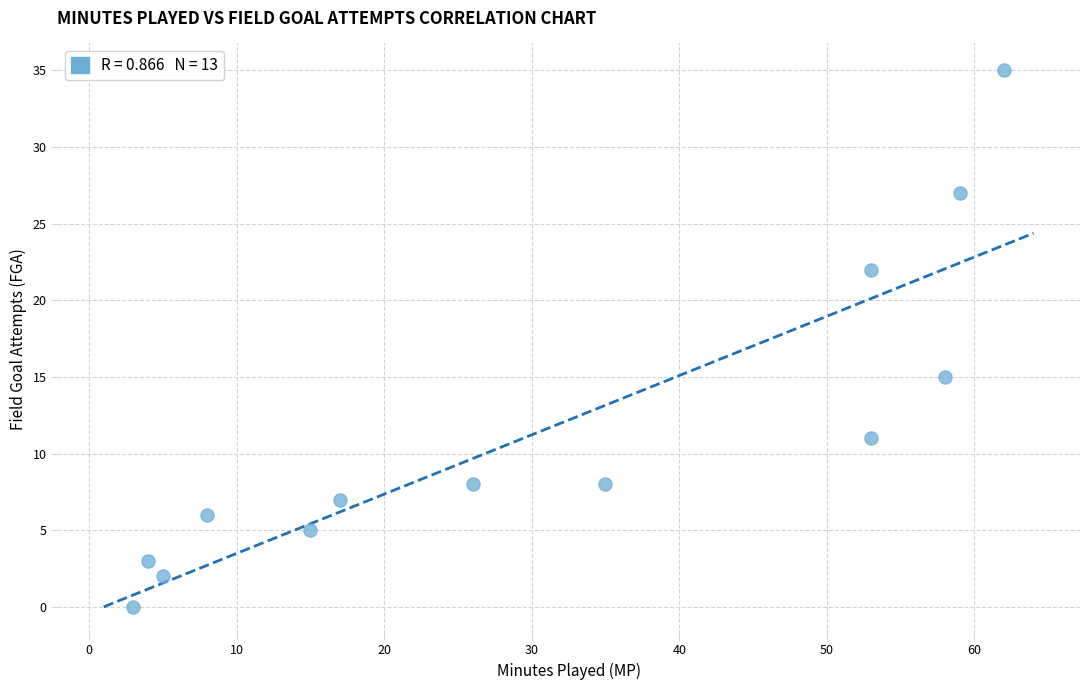

What is the range of Y values (max minus min)?

35